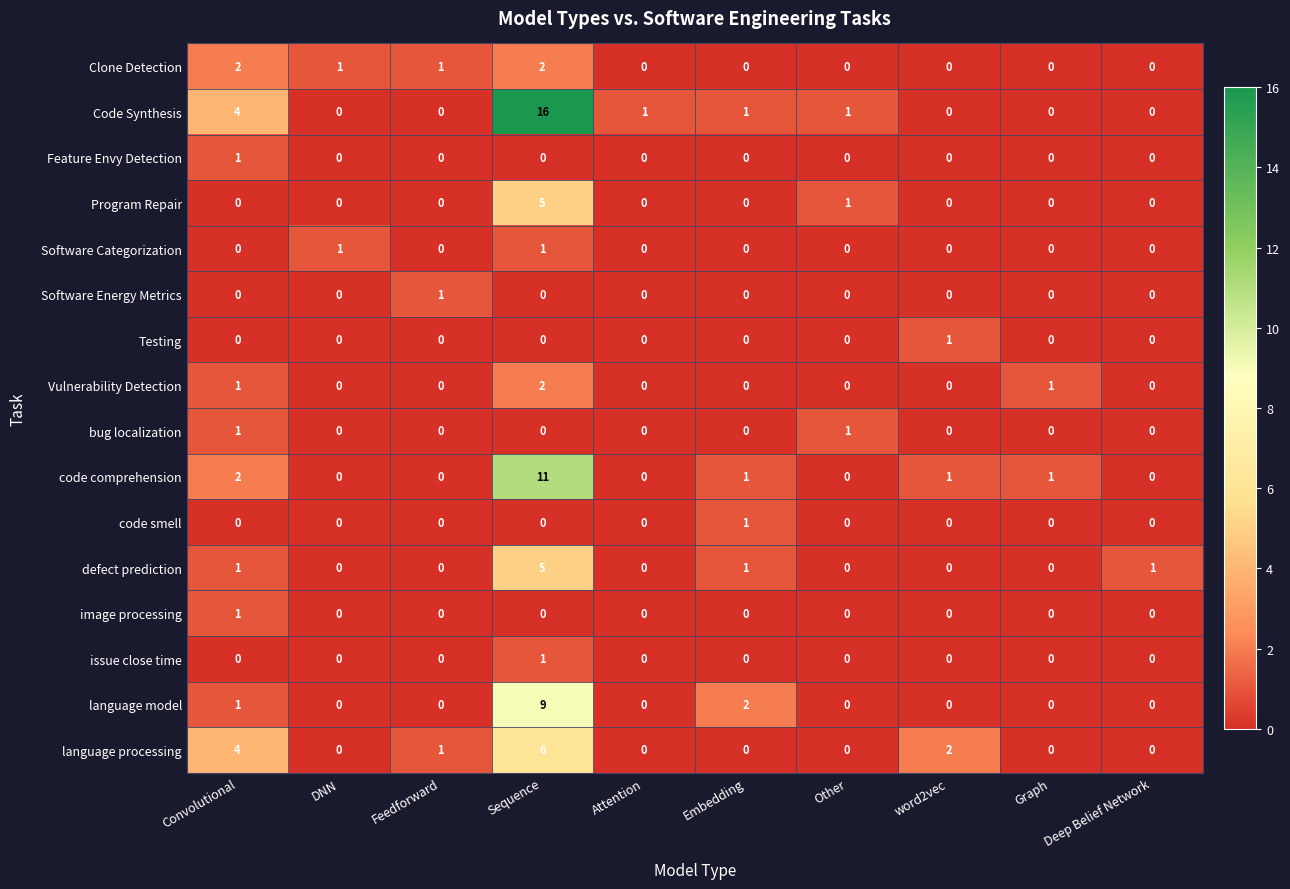

Which series changed the most between Convolutional and word2vec?

Code Synthesis